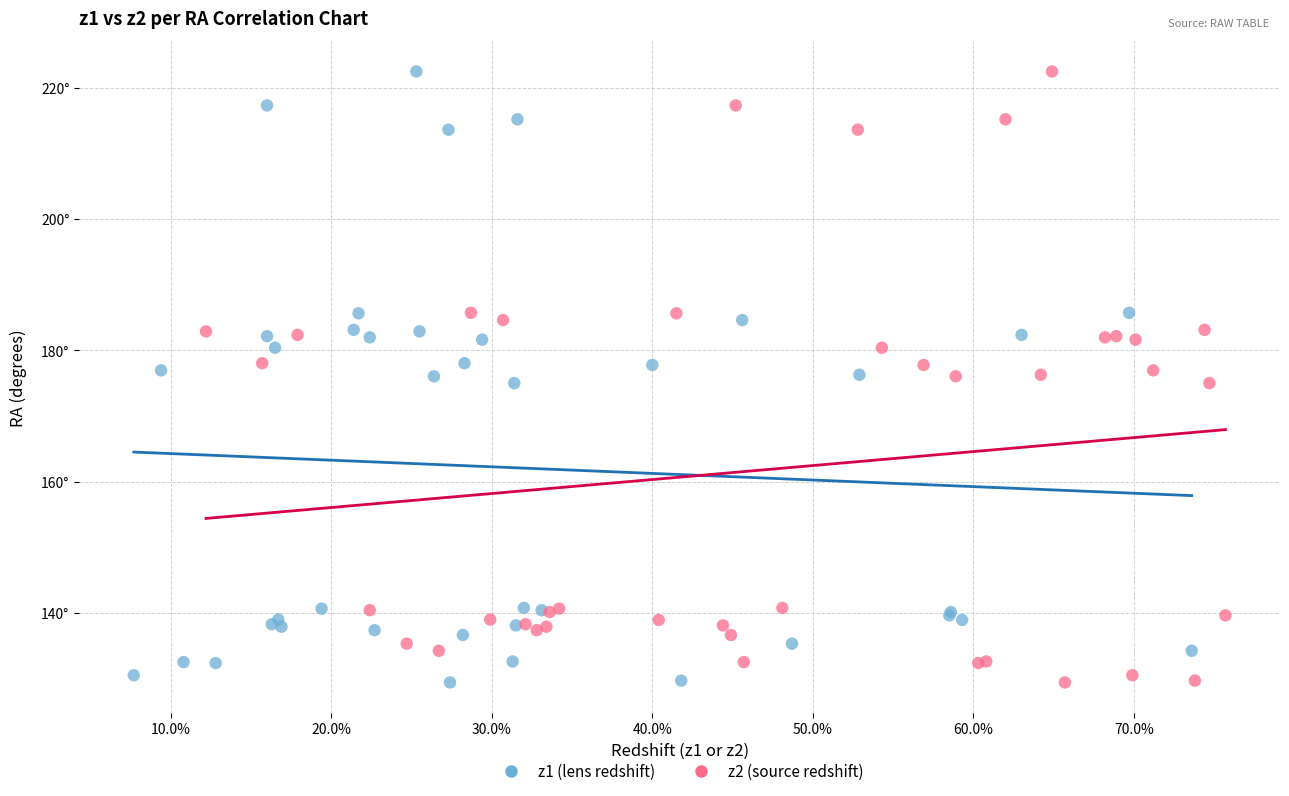

What are all the series names shown in the legend?

z1 (lens redshift), z2 (source redshift)